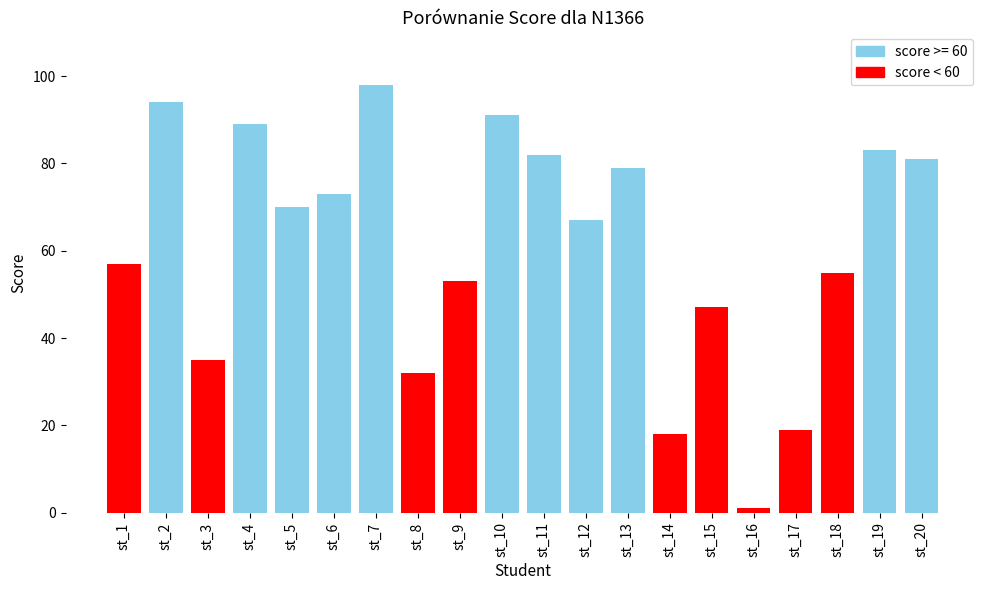

Reading left to right, what are all the values shown in this chart?

57	94	35	89	70	73	98	32	53	91	82	67	79	18	47	1	19	55	83	81